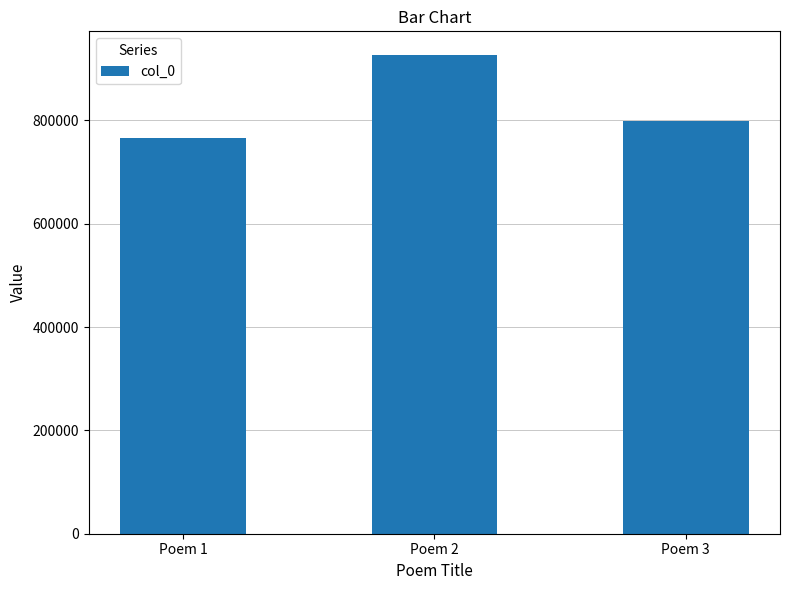

True or false: the data shows 766076 at Poem 1.

True